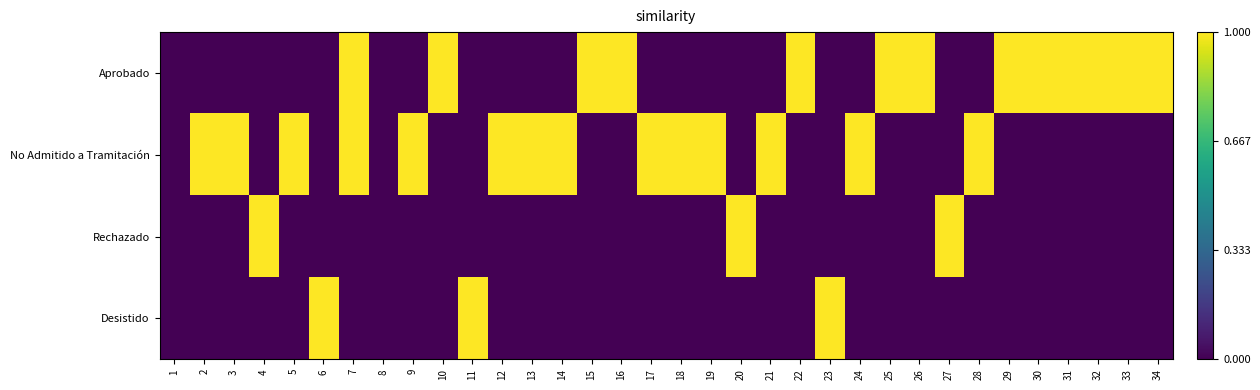

Rank the series by their maximum value, from lowest to highest.

Aprobado, No Admitido a Tramitación, Rechazado, Desistido